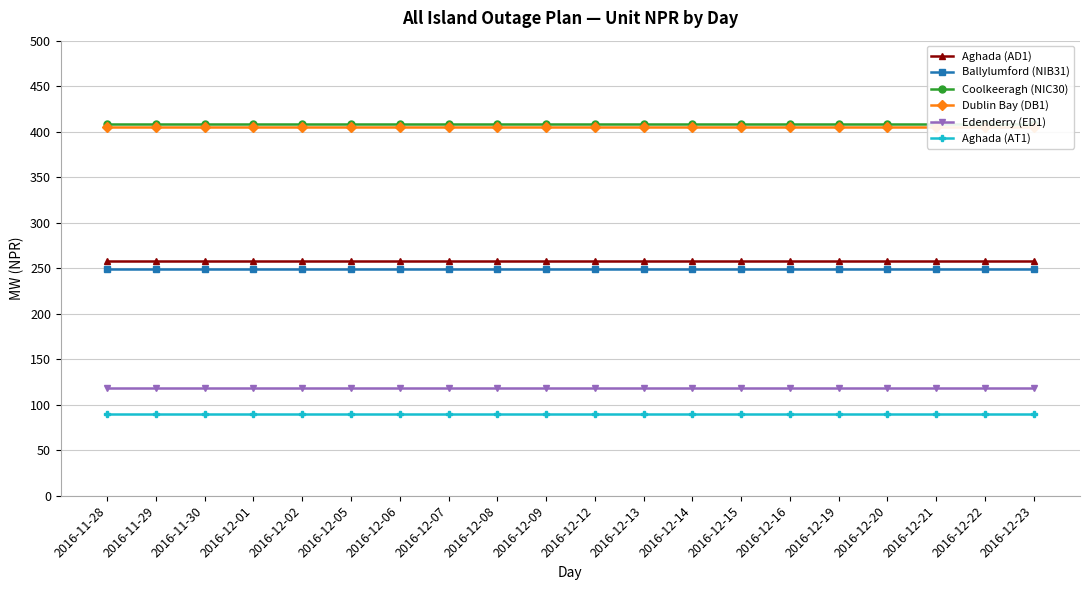

What is the value of the Dublin Bay (DB1) point at the 16th from the left?

405